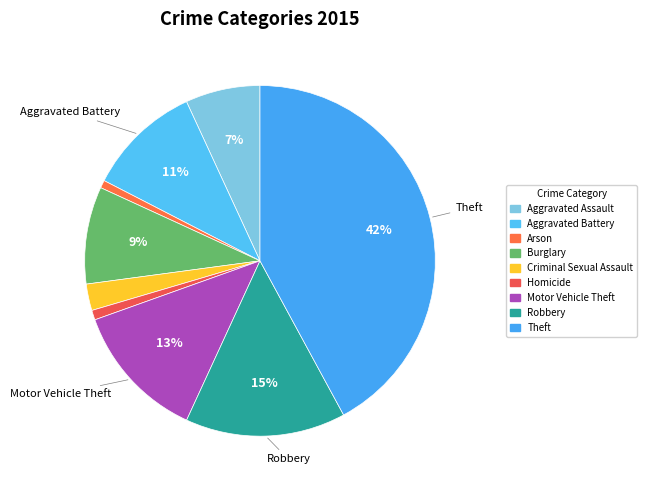

Count the number of slices in the pie.

9